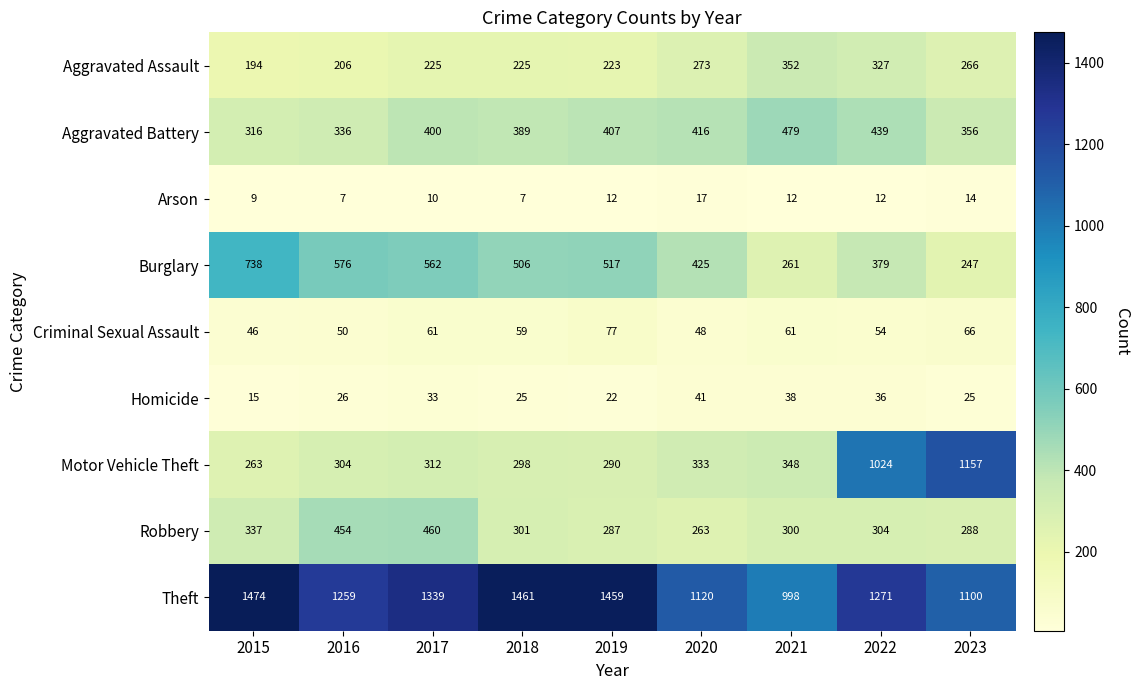

What is the spread (max minus min) of values at 2022?

1259